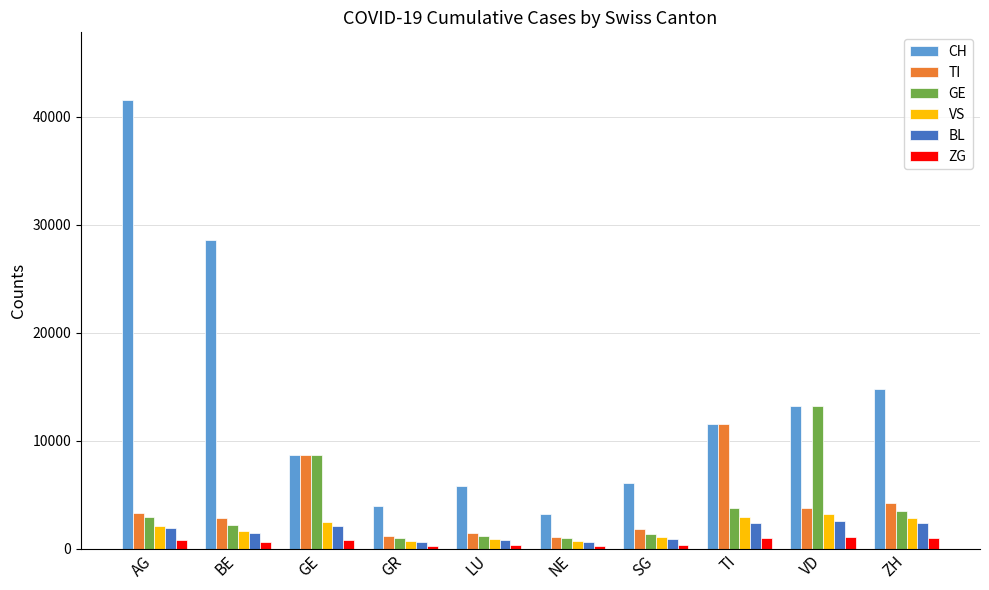

What is the label of the 10th bar from the left?

ZH